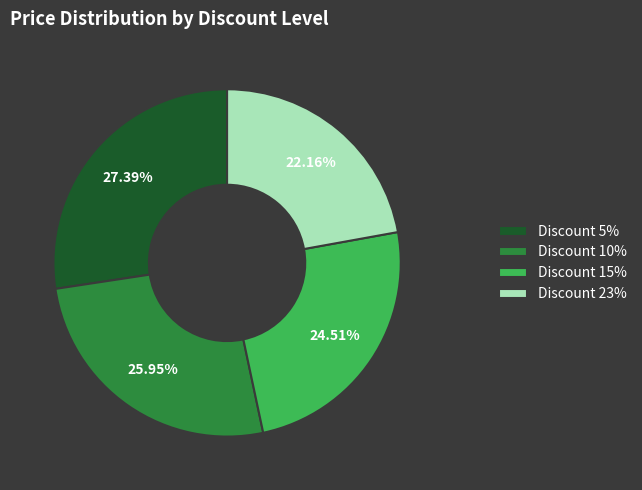

Does any single category account for the majority?

No